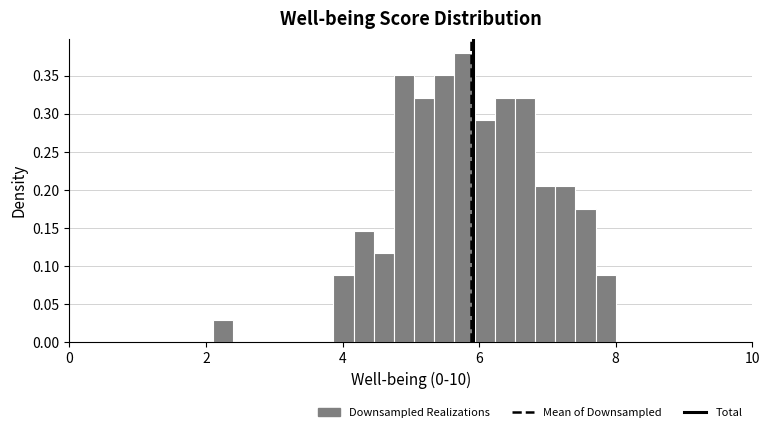

Around what value on the x-axis is the tallest bar? Give the approximate position of its centre, as read against the axis.

5.8